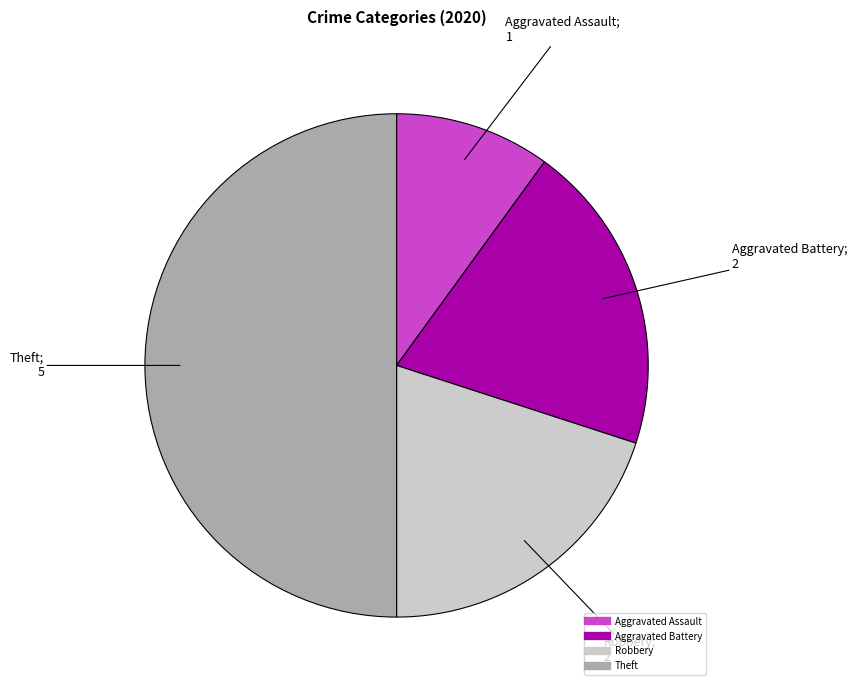

Does Aggravated Assault represent more than half of the total?

No